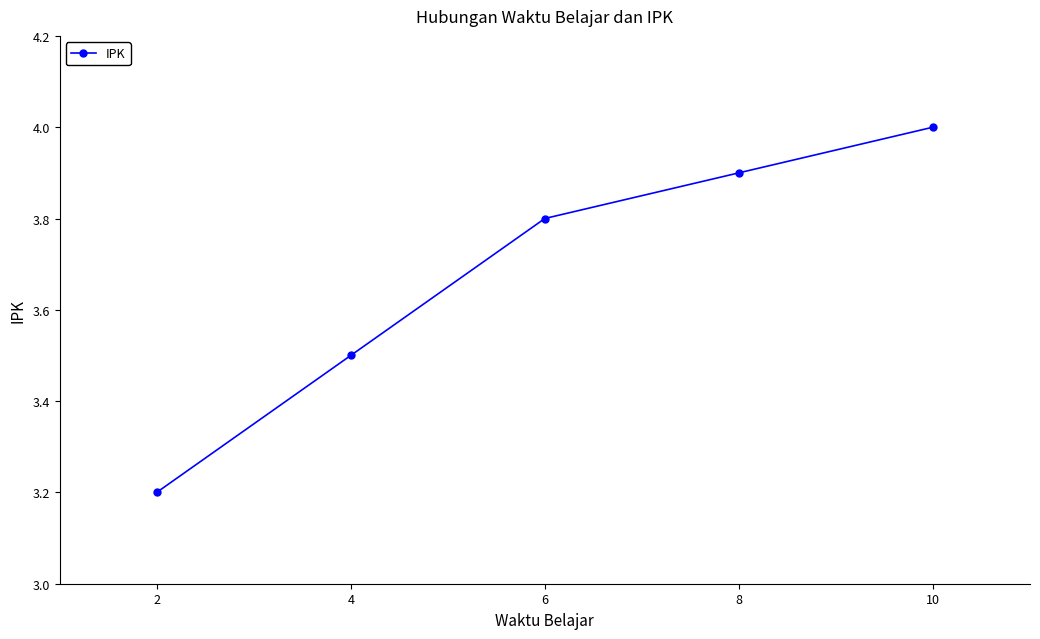

What is the ratio of the value at 6 to the value at 4?

1.1